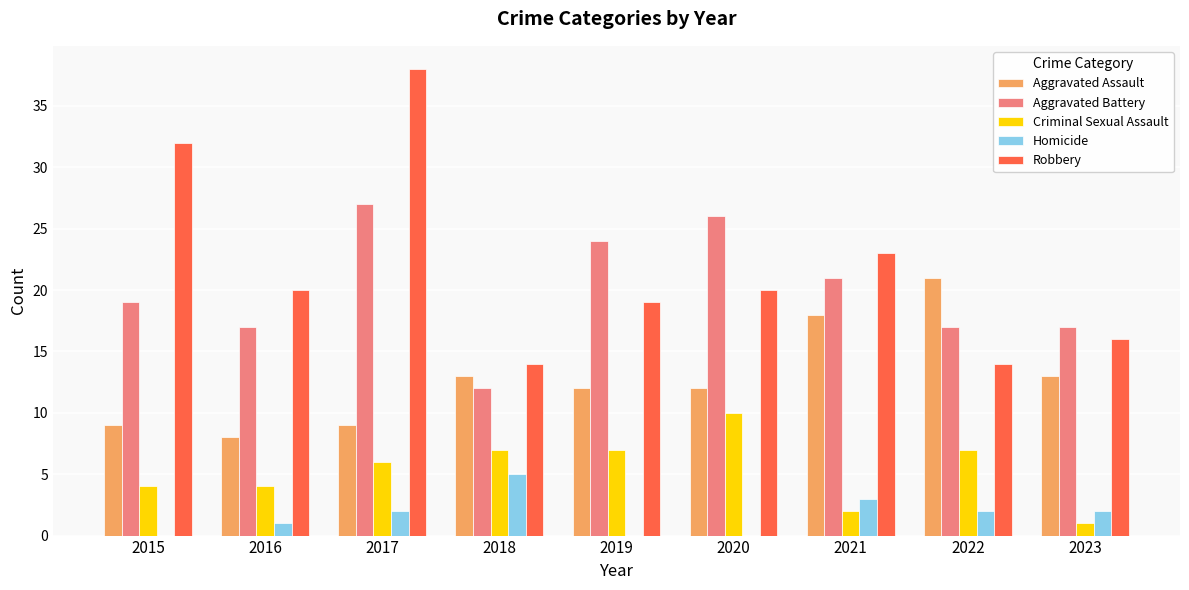

How many distinct data groups are displayed?

5